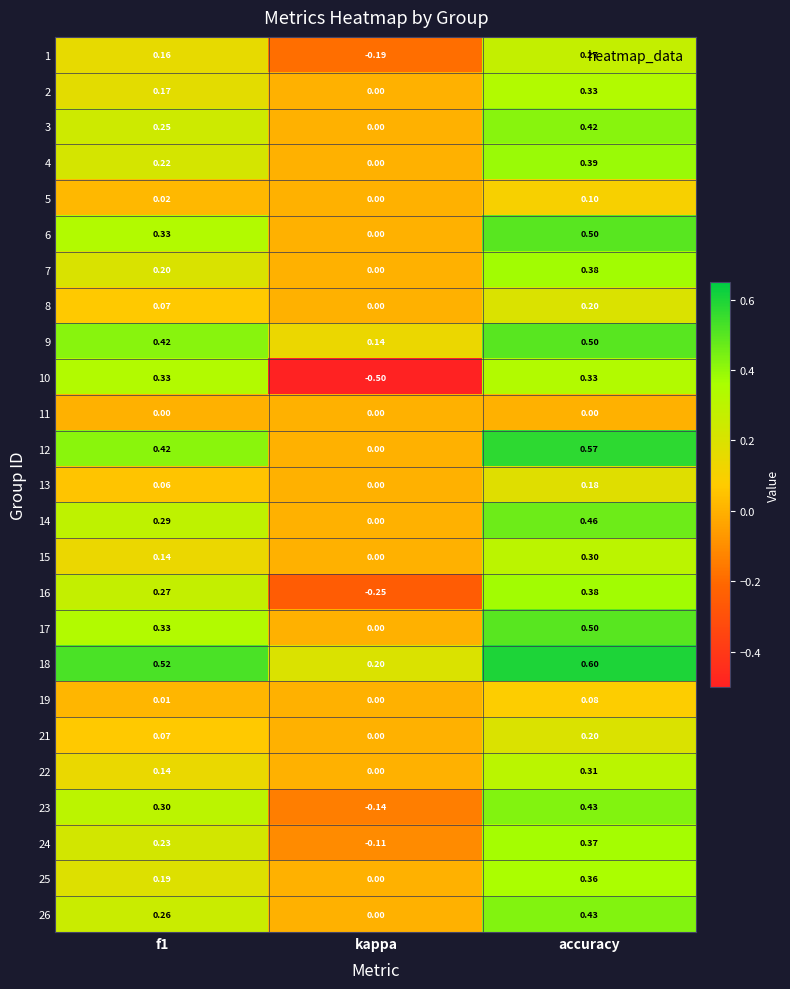

At which label is 6 closest to 0?

kappa